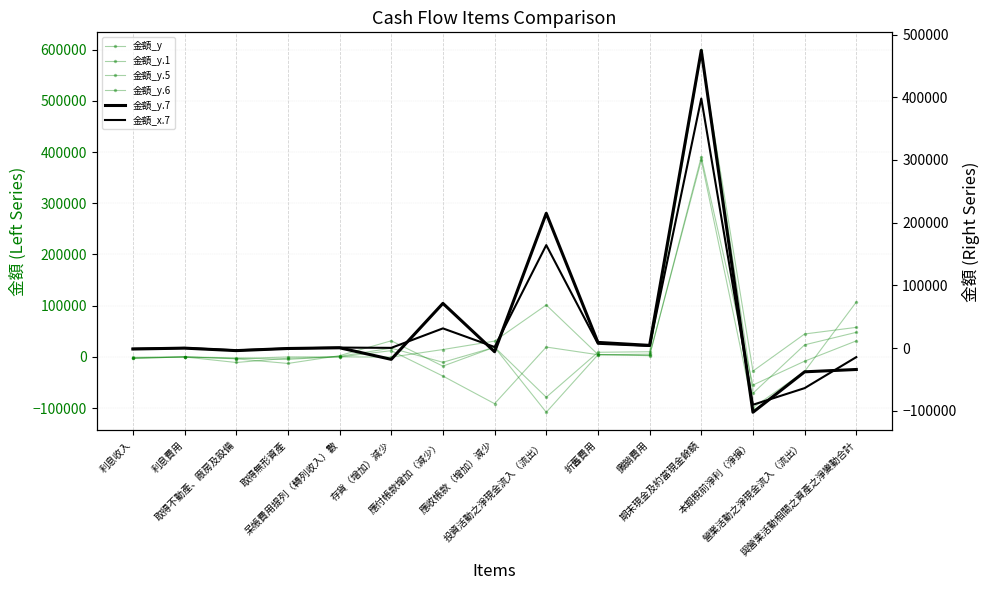

How many times do 金額_y and 金額_y.7 cross each other?

7